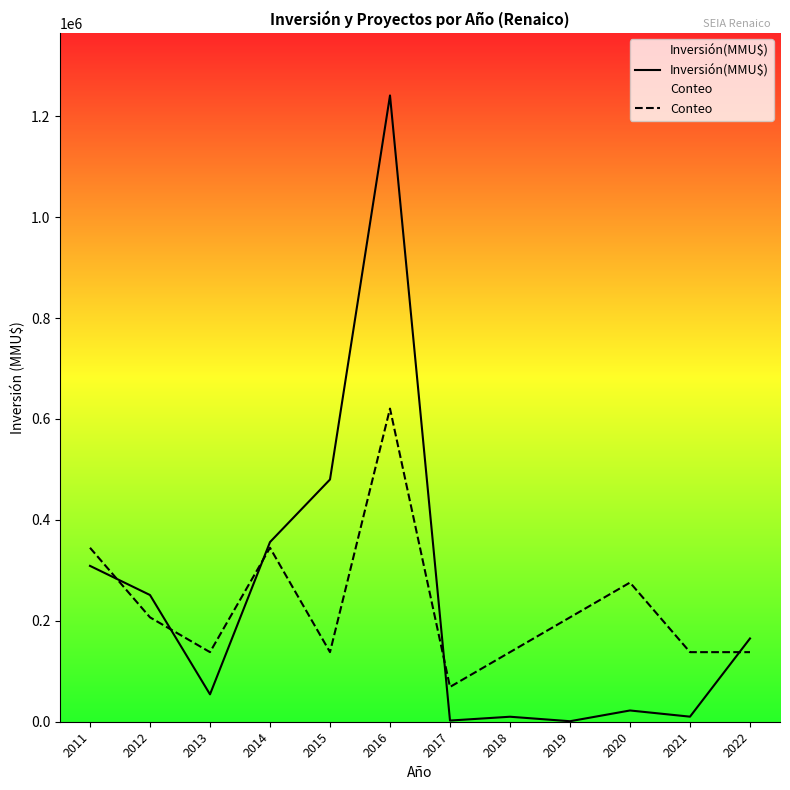

Reading left to right, list all the values displayed in this chart.

Inversión(MMU$): 308850.0	251100.0	54250.0	356000.0	480000.0	1241000.0	2335.0	9903.0	1000.0	22300.0	10040.0	165000.0
Conteo: 344722.2	206833.3	137888.9	344722.2	137888.9	620500.0	68944.4	137888.9	206833.3	275777.8	137888.9	137888.9